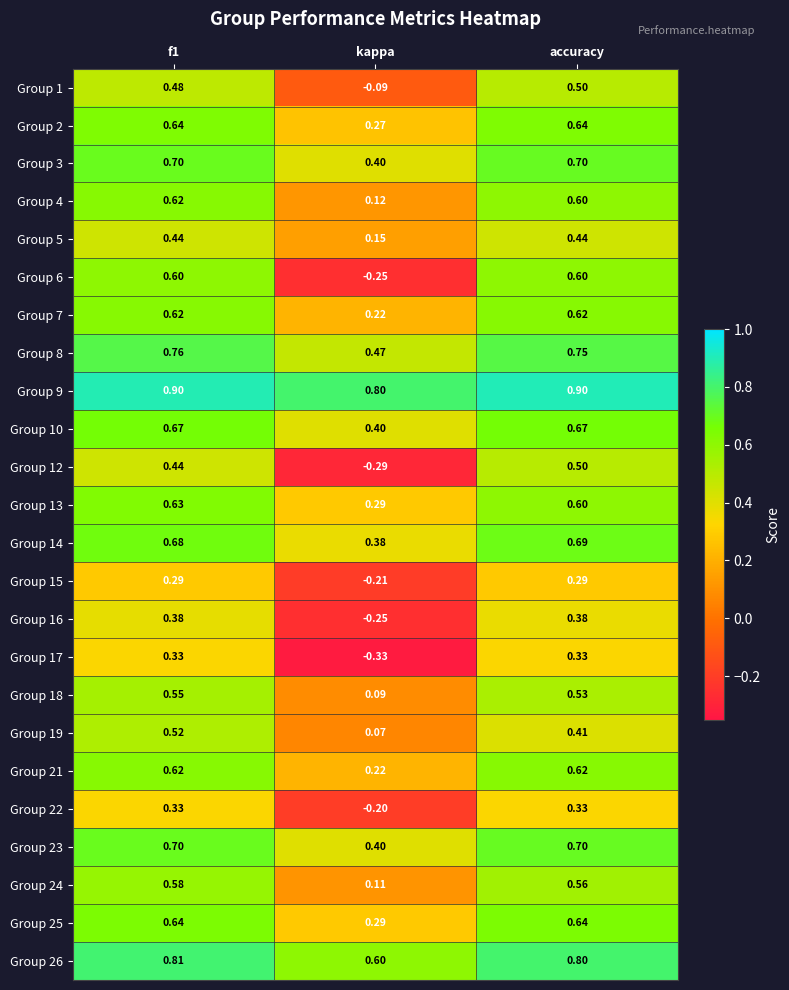

Where is Group 26 nearest to the value 0?

kappa